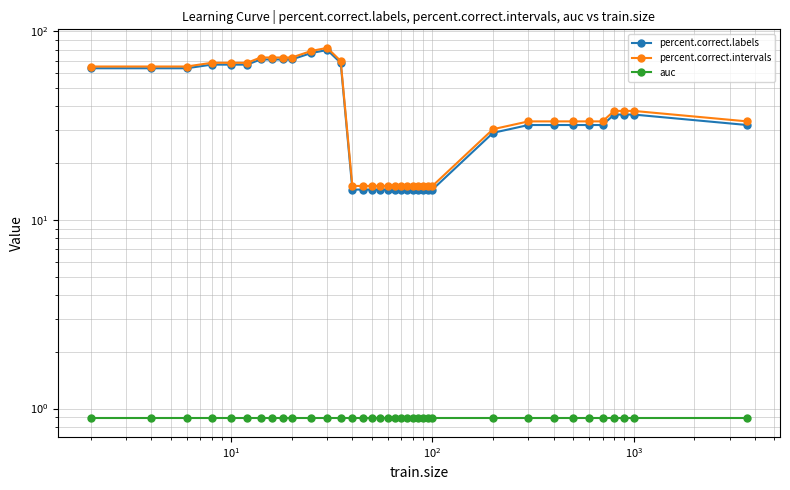

True or false: percent.correct.intervals and percent.correct.labels intersect in this chart.

False